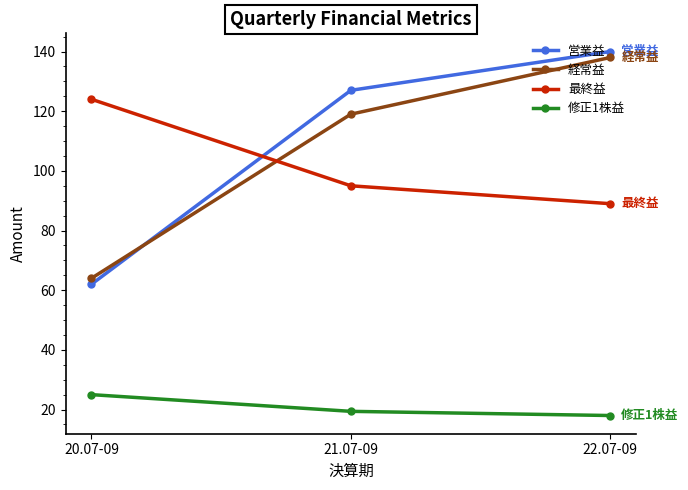

At which label is 修正1株益 closest to 21?

21.07-09